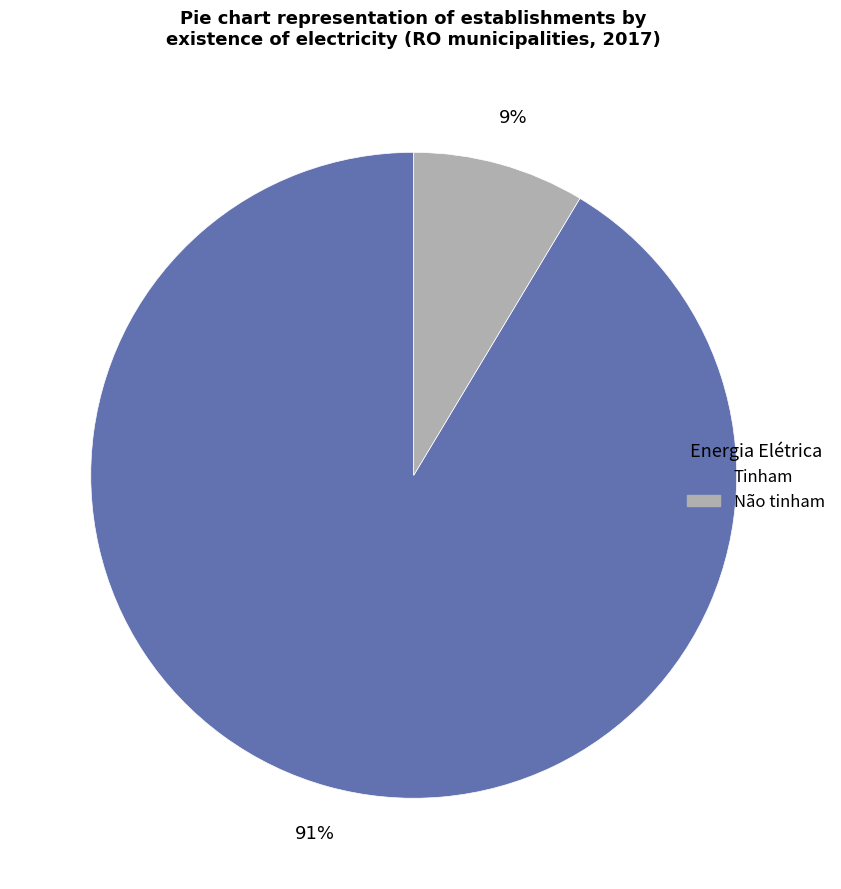

Is it true that Tinham is 99% of the pie?

False